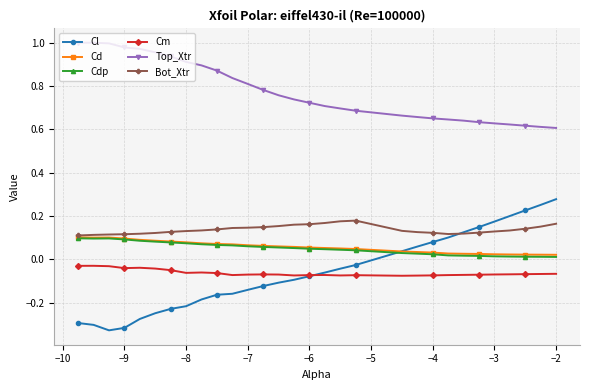

True or false: Cm has more than 2 points higher than both neighbors.

True